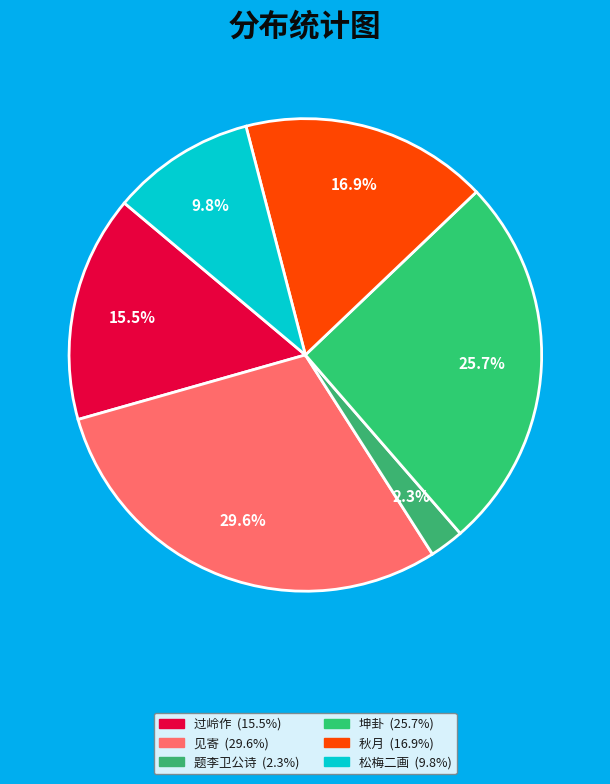

Rank the categories by value from highest to lowest.

见寄·南来贼骑欲凌川, 坤卦·几番洛浦欲淩波, 秋月·望崖相送欲凌虚, 过岭作·崇冈峻岭欲凌霄, 松梅二画·崔嵬霜干欲凌云, 题李卫公诗·势欲凌云威触天